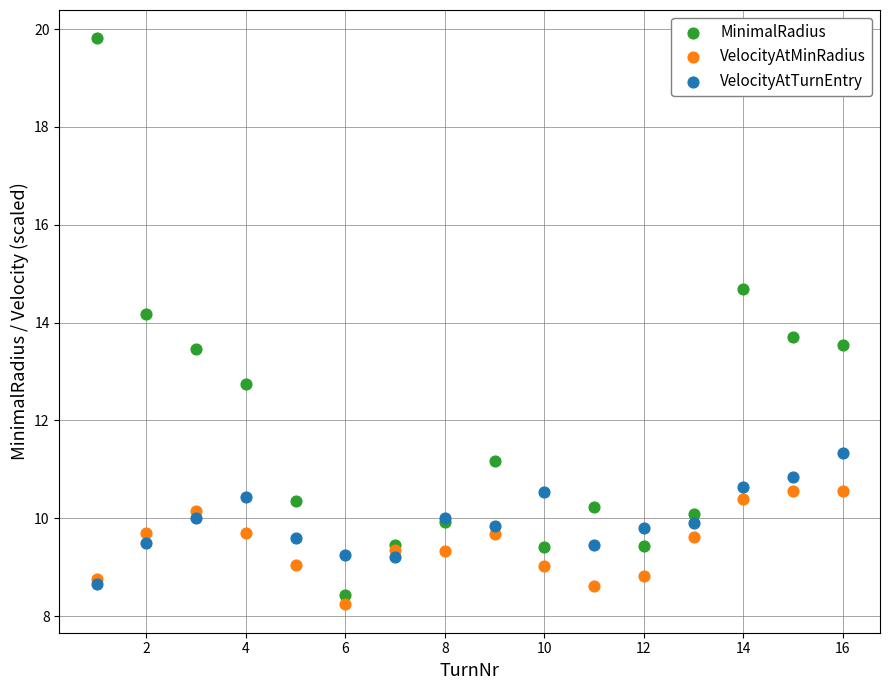

Which series has the largest Y range (max minus min)?

MinimalRadius